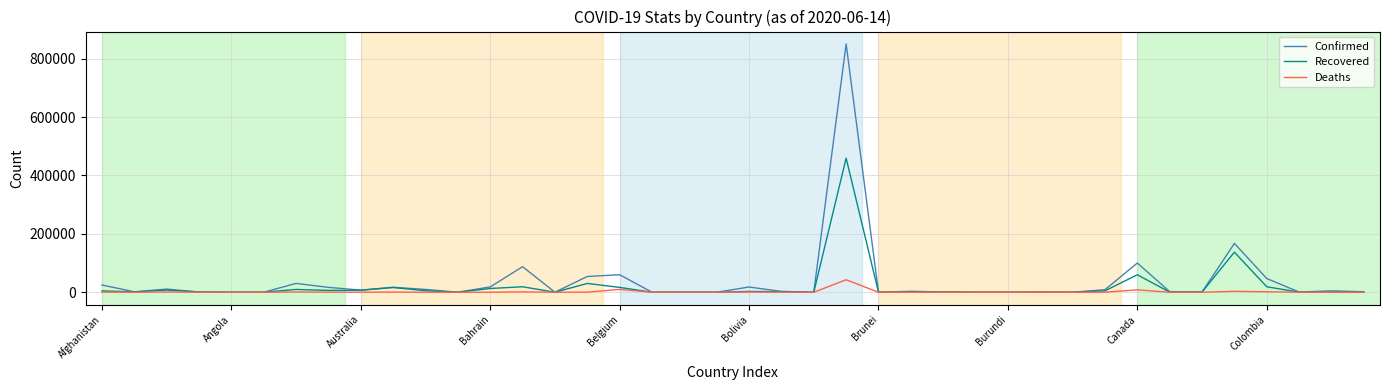

How many categories are shown in the chart?

40